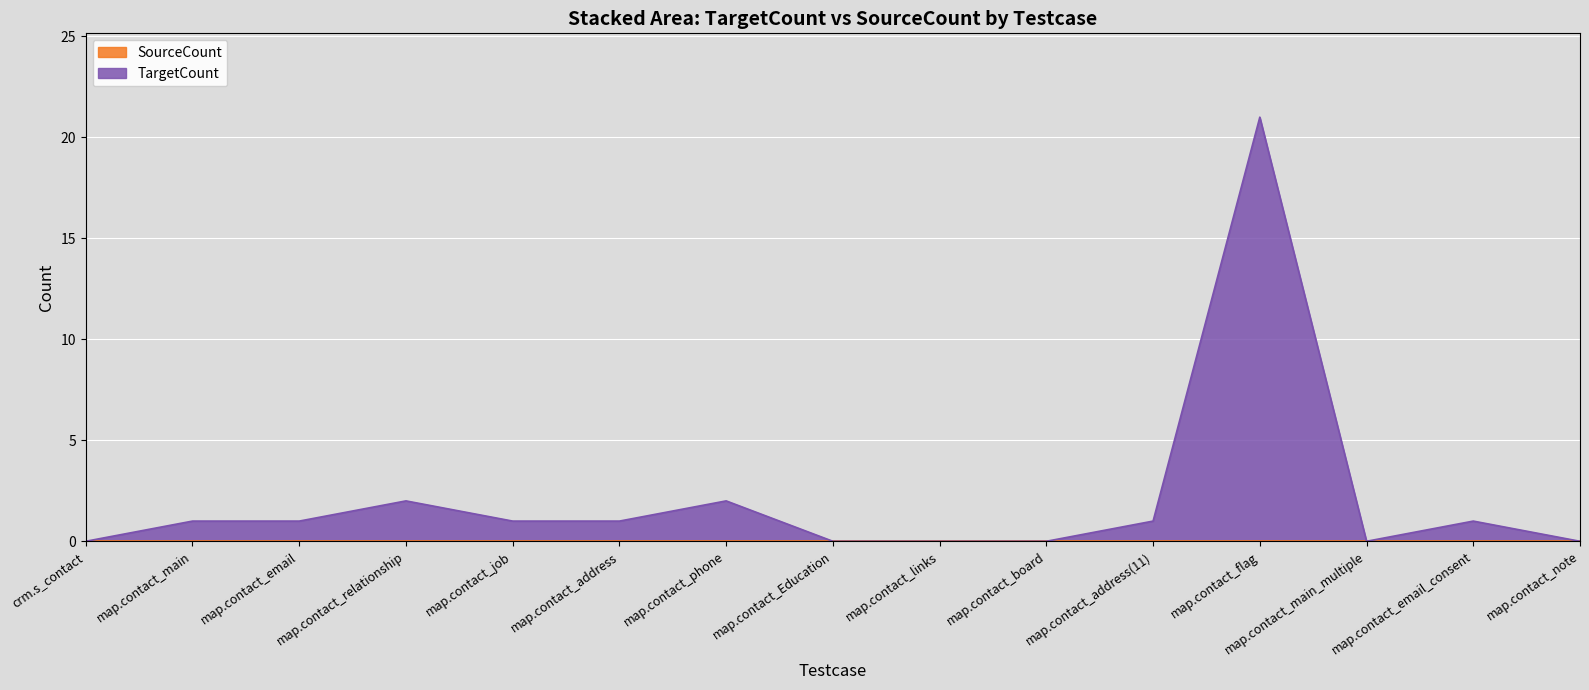

Where is the data nearest to the value 10?

map.contact_relationship